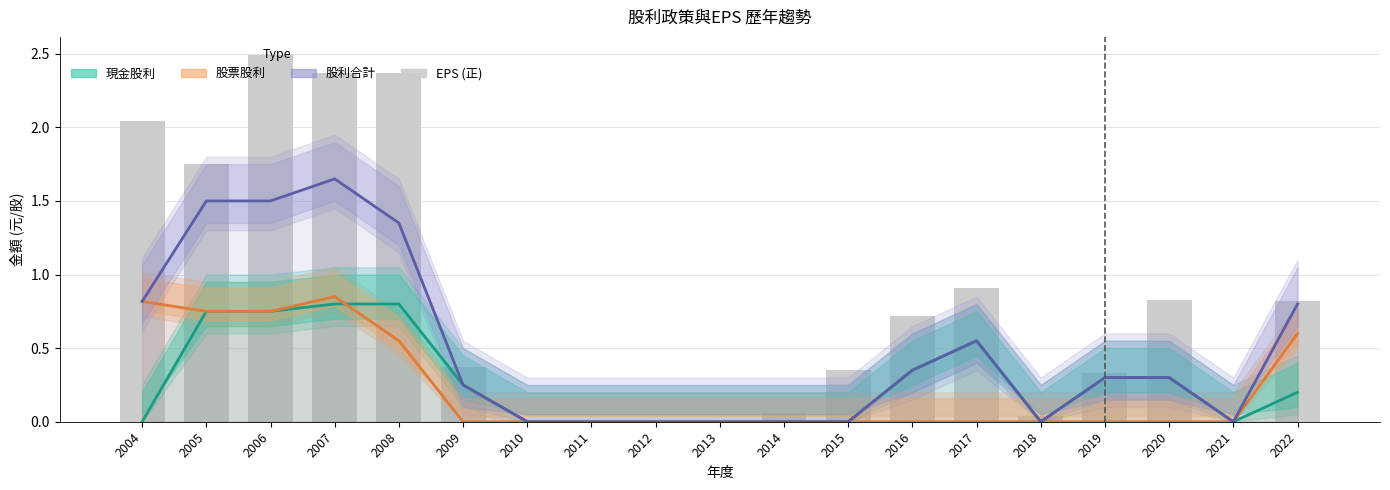

What is the sum of all 現金股利 values?

5.0